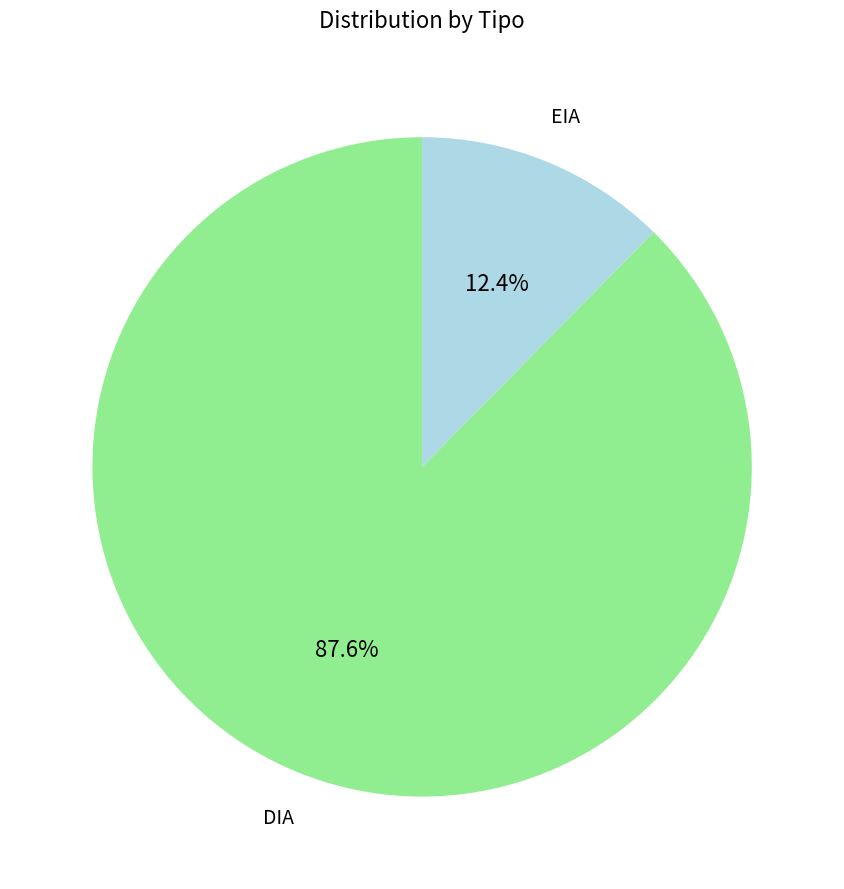

Is there any slice that represents more than half of the pie?

Yes